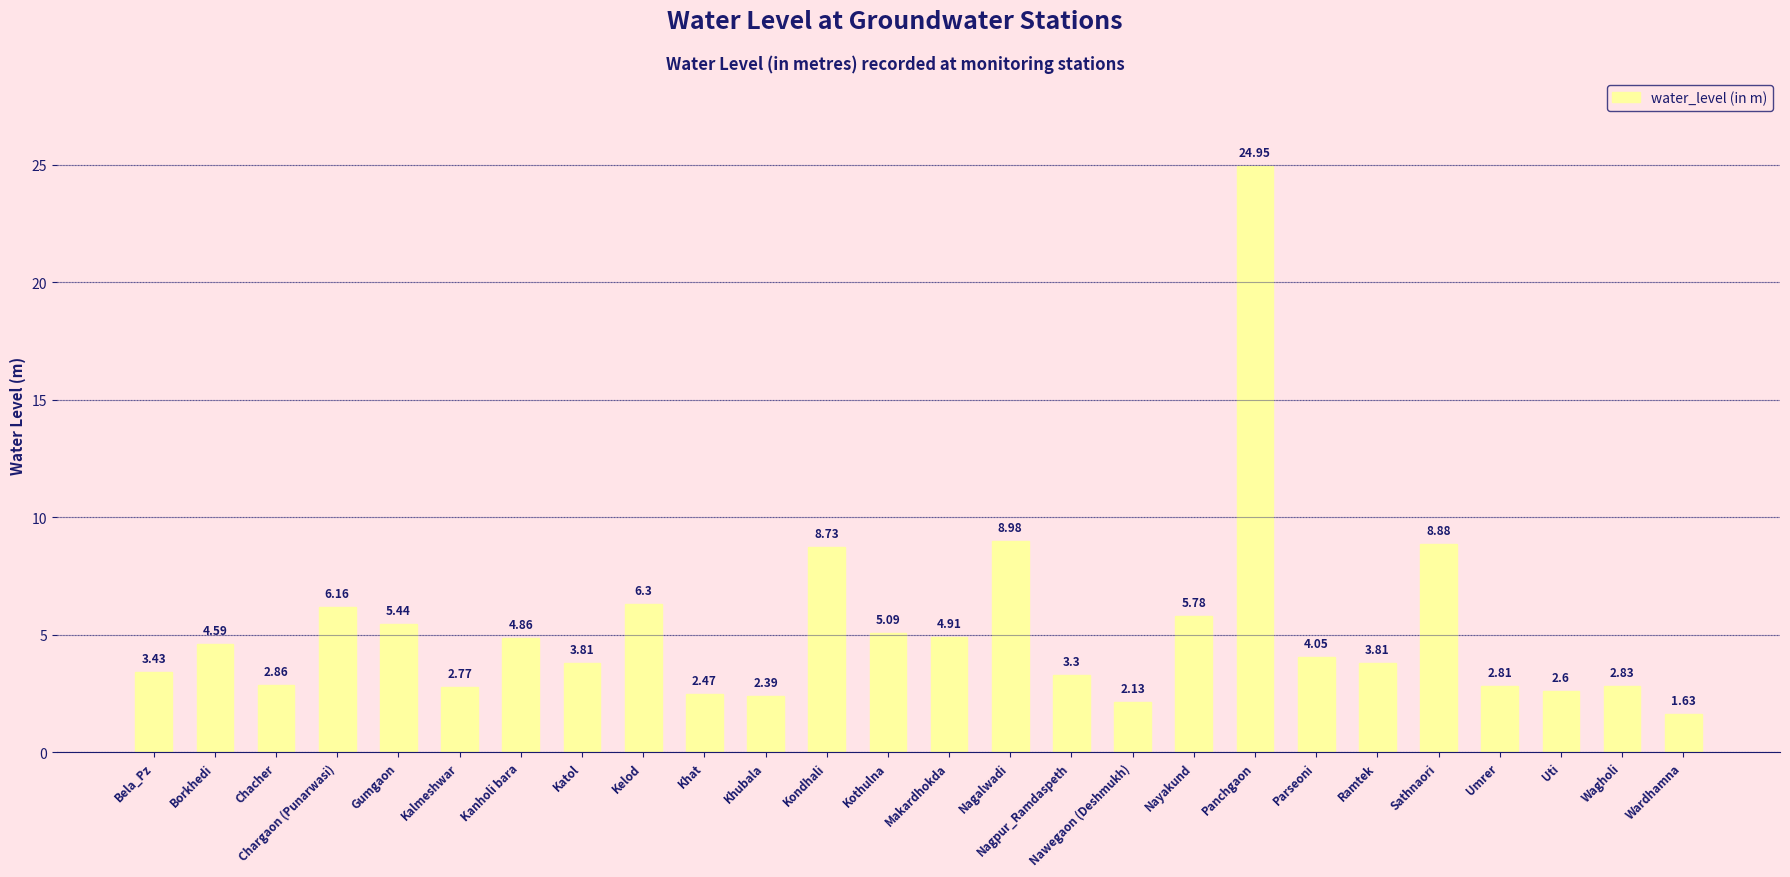

At which category does the chart reach its peak across all series?

Panchgaon